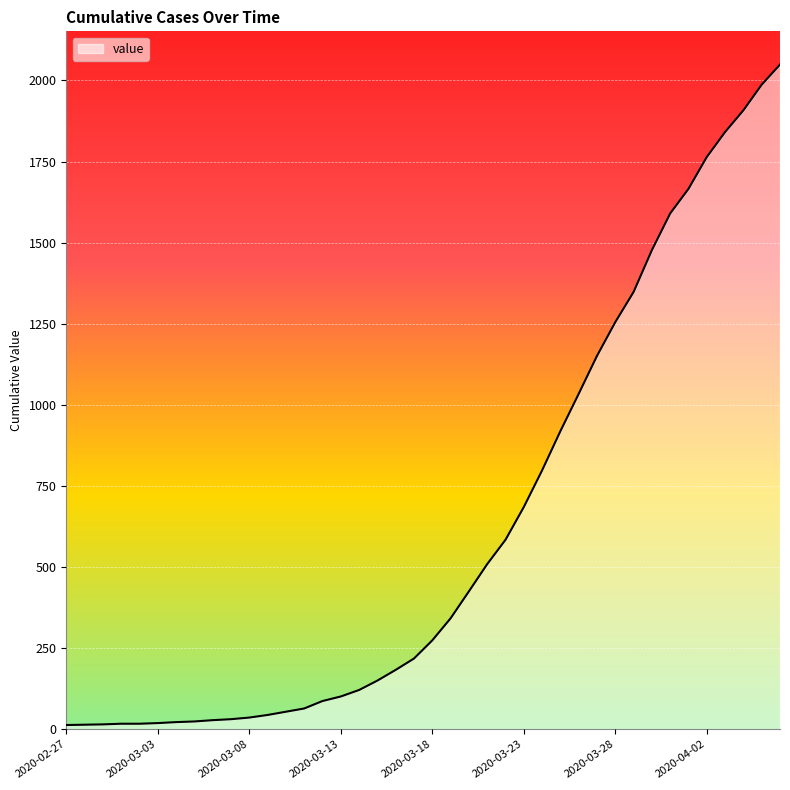

What is the greatest value displayed?

2049